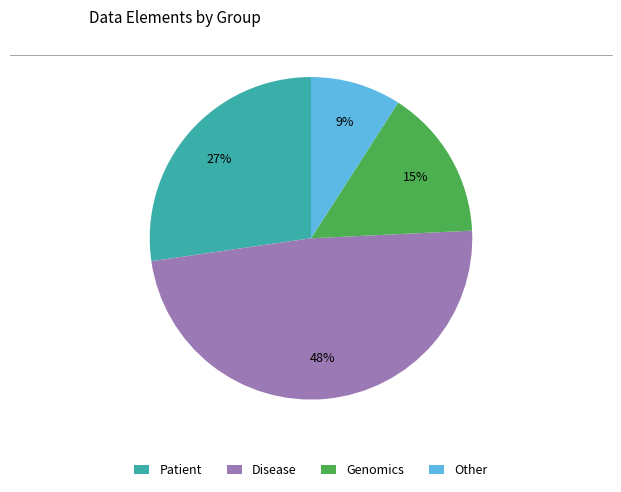

How many slices are in this pie chart?

4